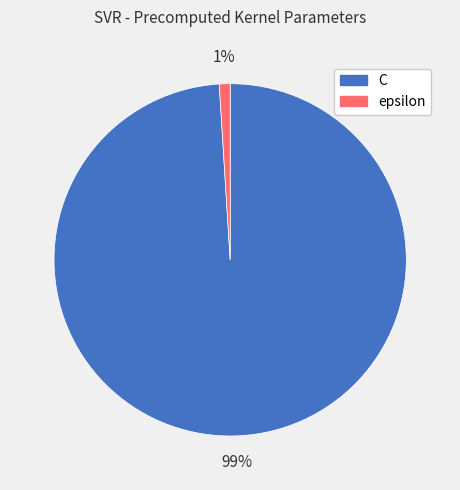

To the nearest percent, what percentage of the pie is epsilon?

1%